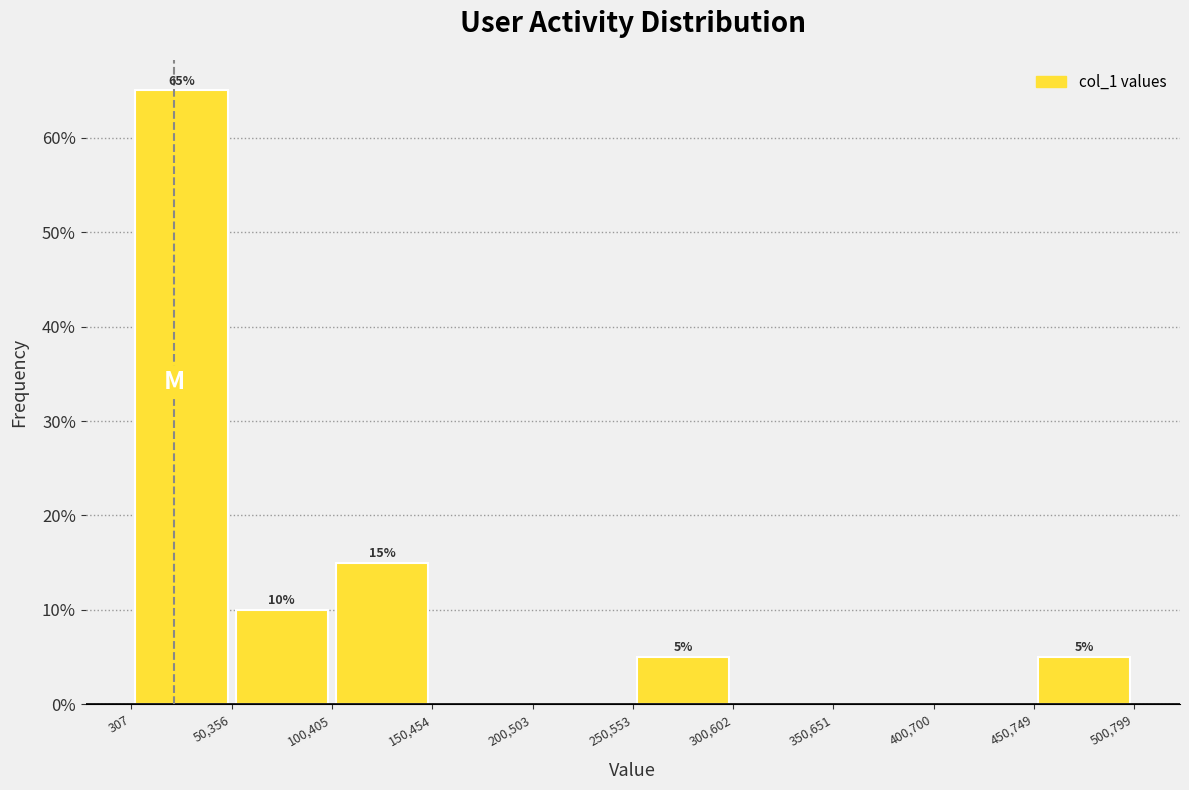

Over which range of the x-axis is the bar tallest?

307 to 50,356